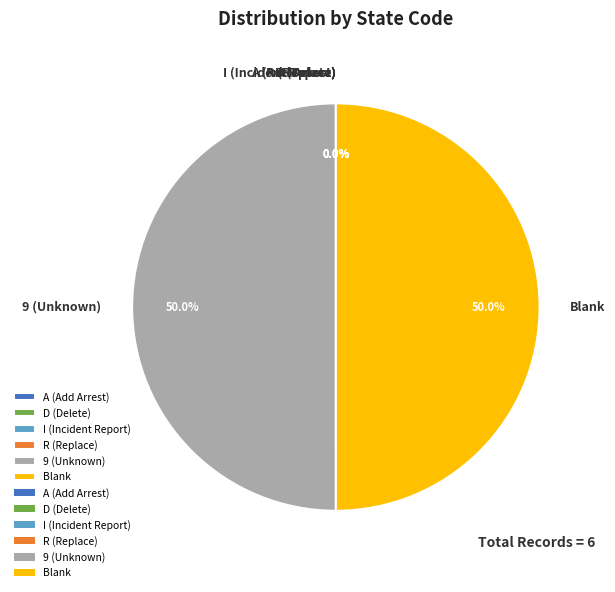

What portion of the pie excludes Blank?

50.0%